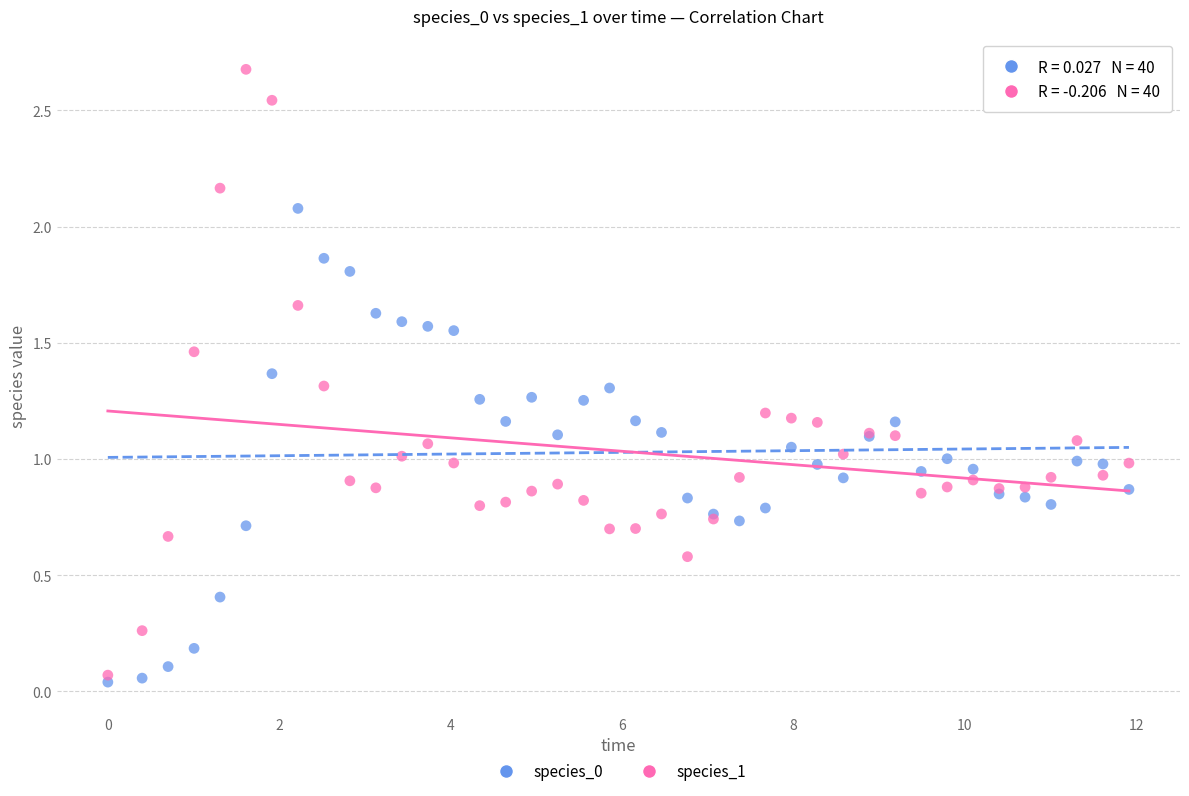

Which series has the widest spread of Y values?

species_1